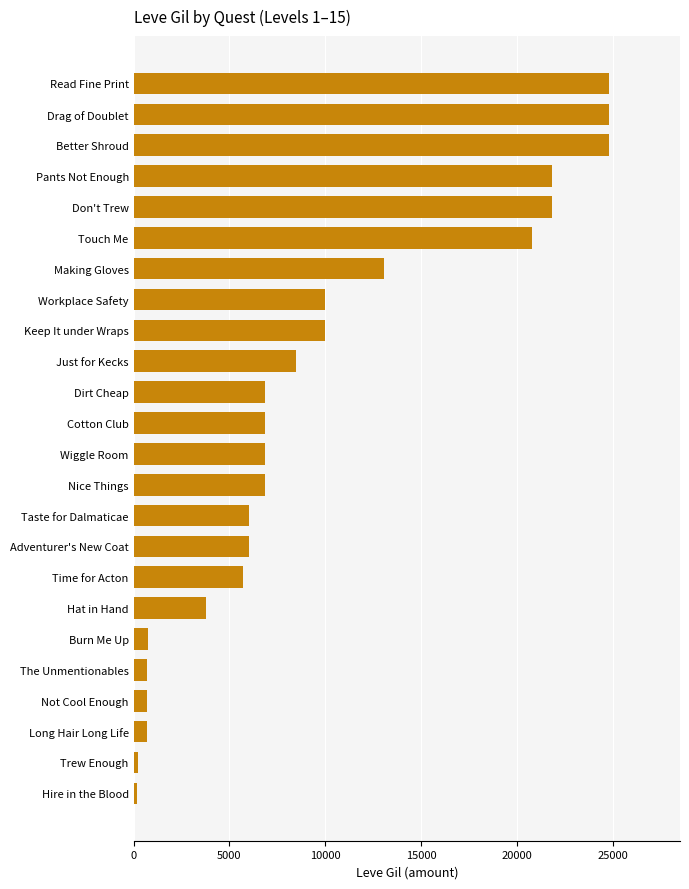

Are the bars grouped side by side (vs. stacked)?

No